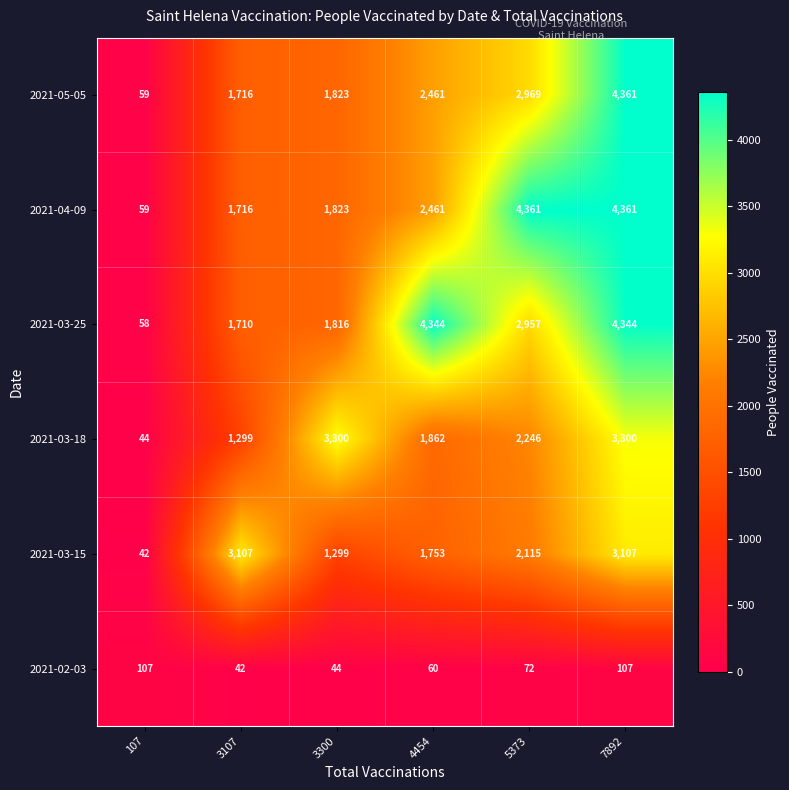

At which category is the sum across all series the highest?

7892